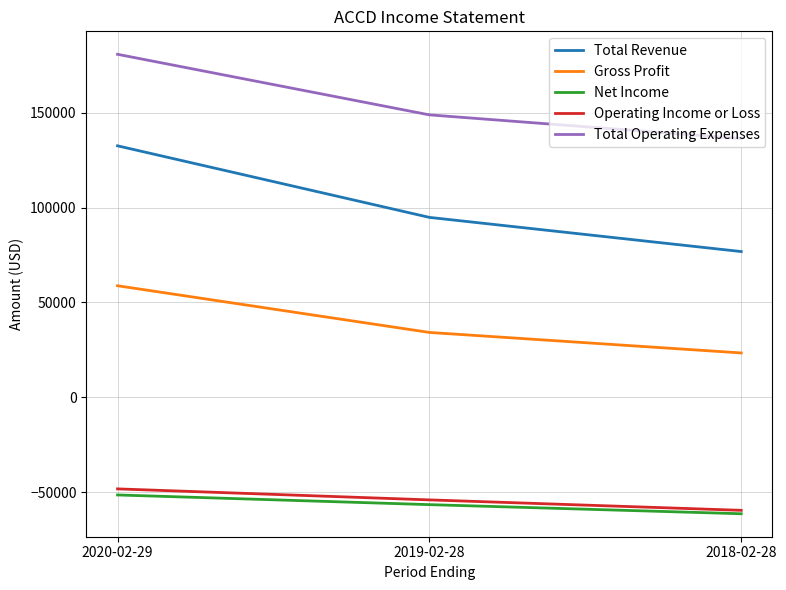

How many lines are shown in the chart?

5